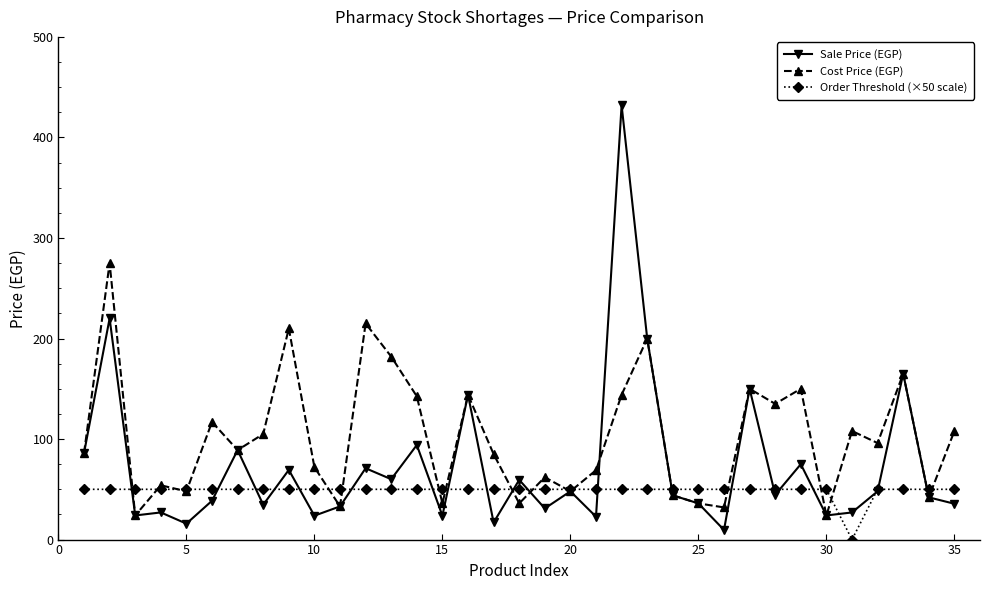

What is the value of the Sale Price (EGP) point at the 11th from the left?

33.0